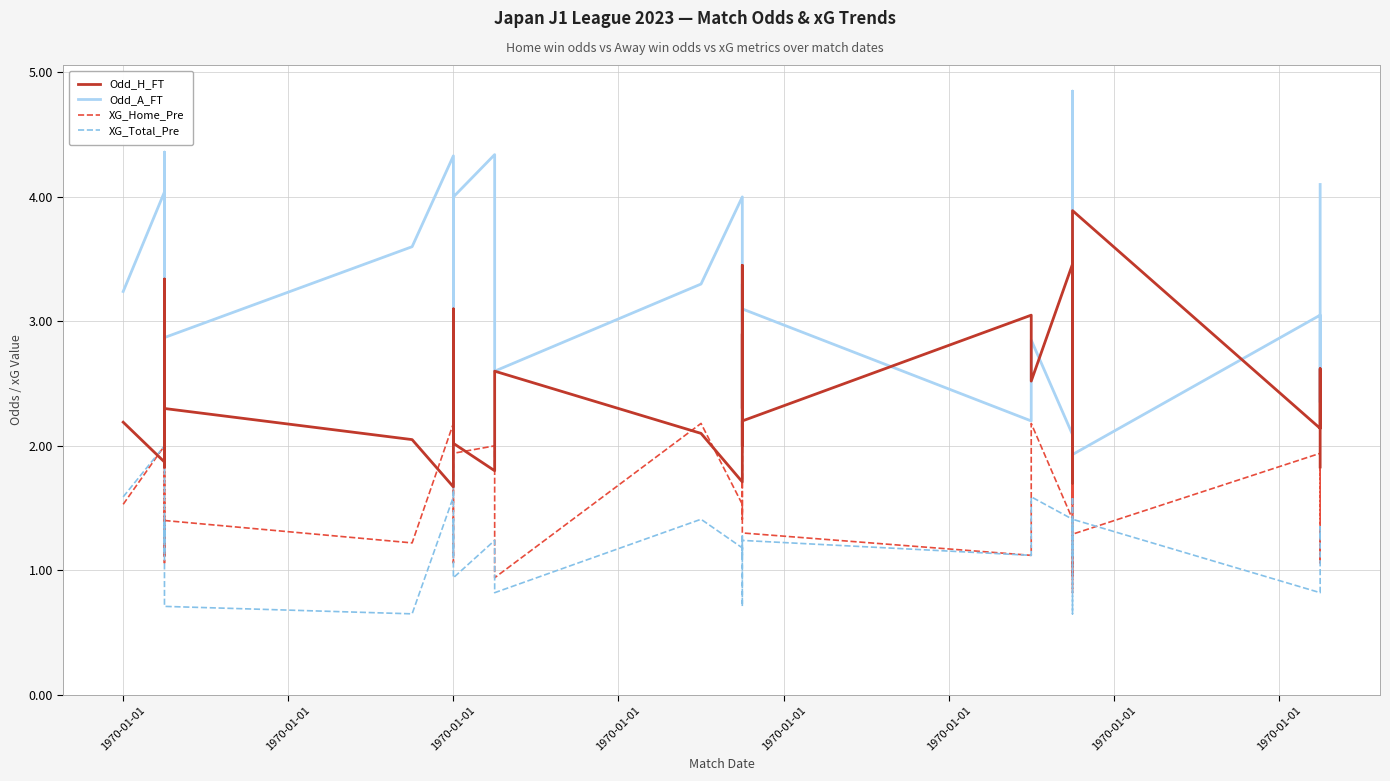

How many values in the Odd_H_FT series are below 2?

11